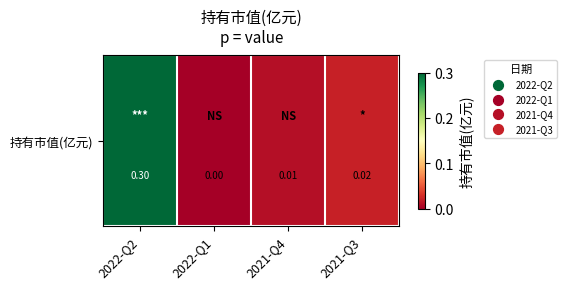

What is the change in value from 2022-Q2 to 2021-Q3?

-0.3